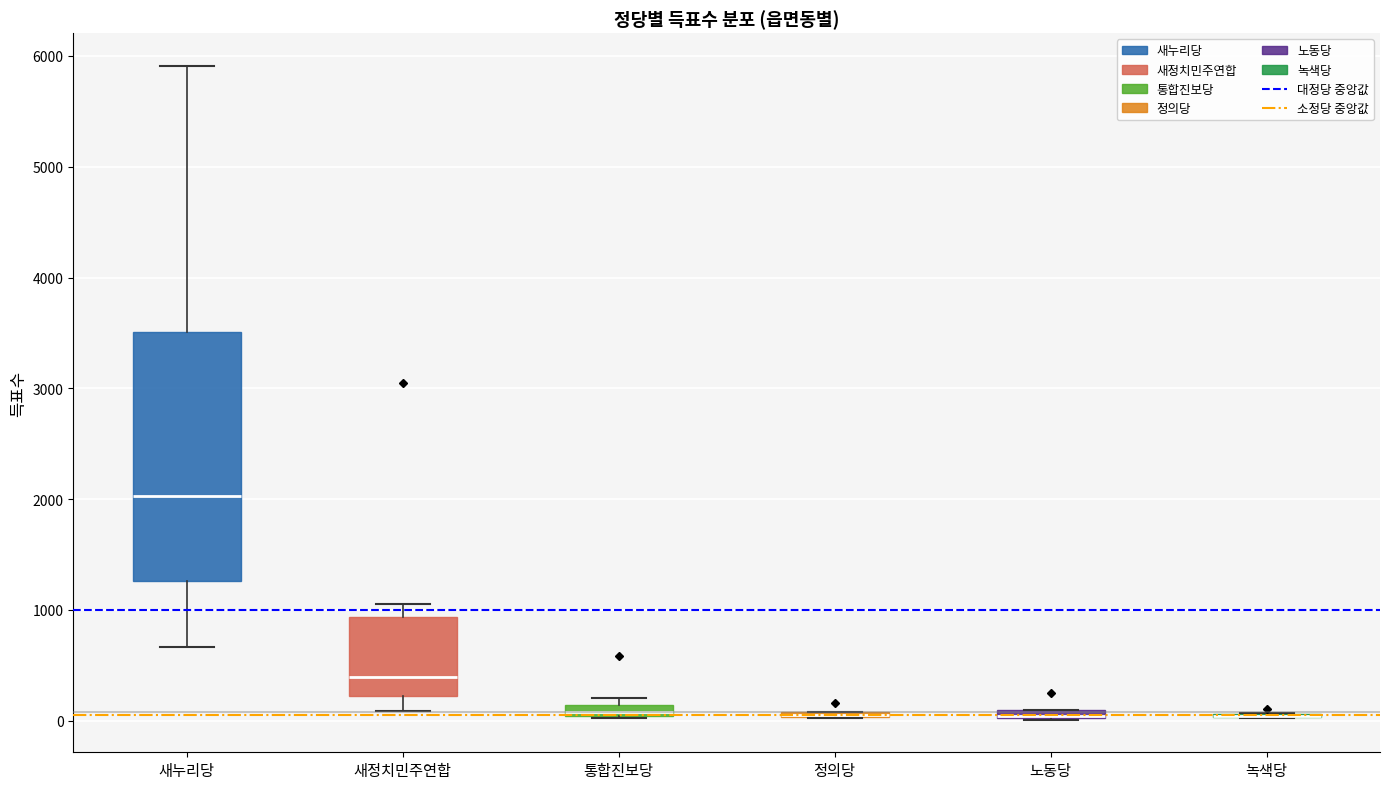

Which box is the tallest, from its lower edge to its upper edge?

새누리당